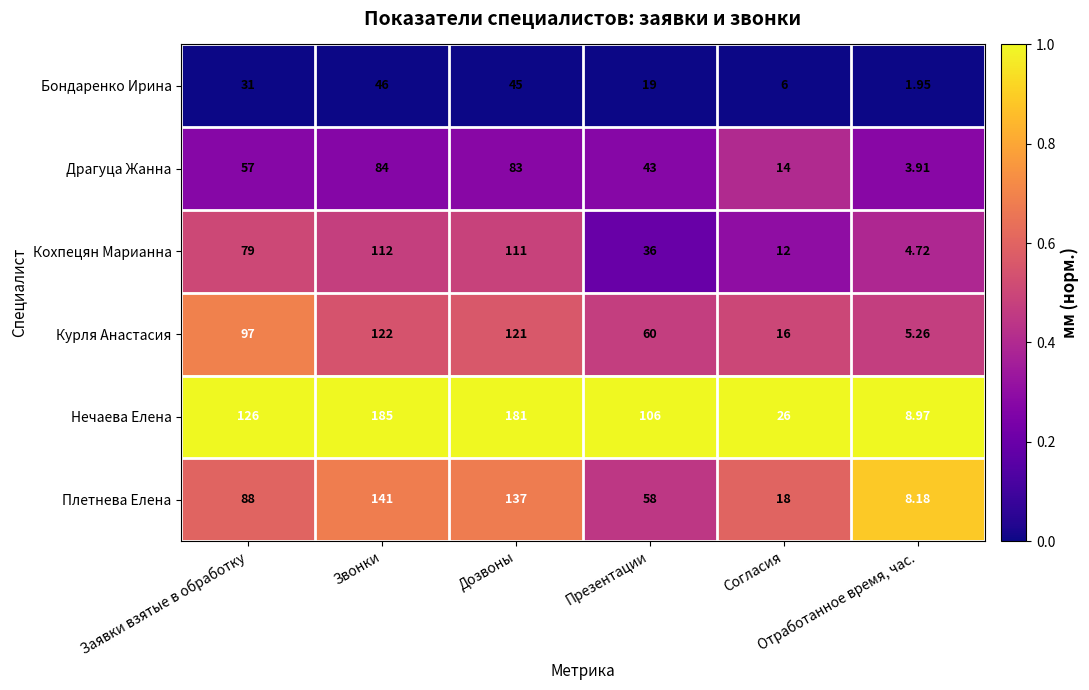

What is the maximum value shown in the chart?

185.0